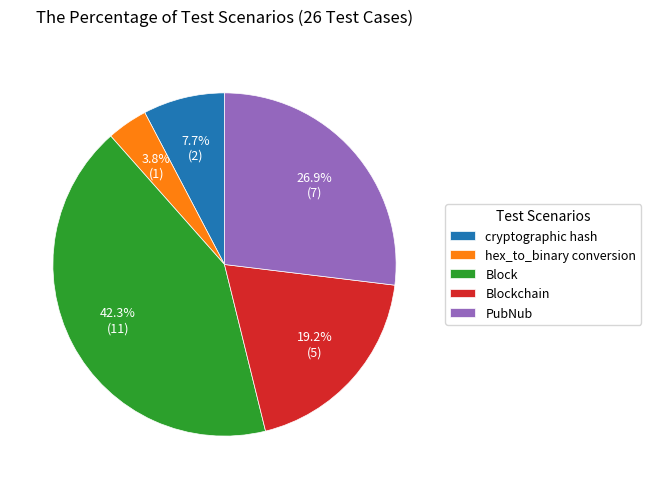

What is the ratio of the value at cryptographic hash to the value at Blockchain?

0.4